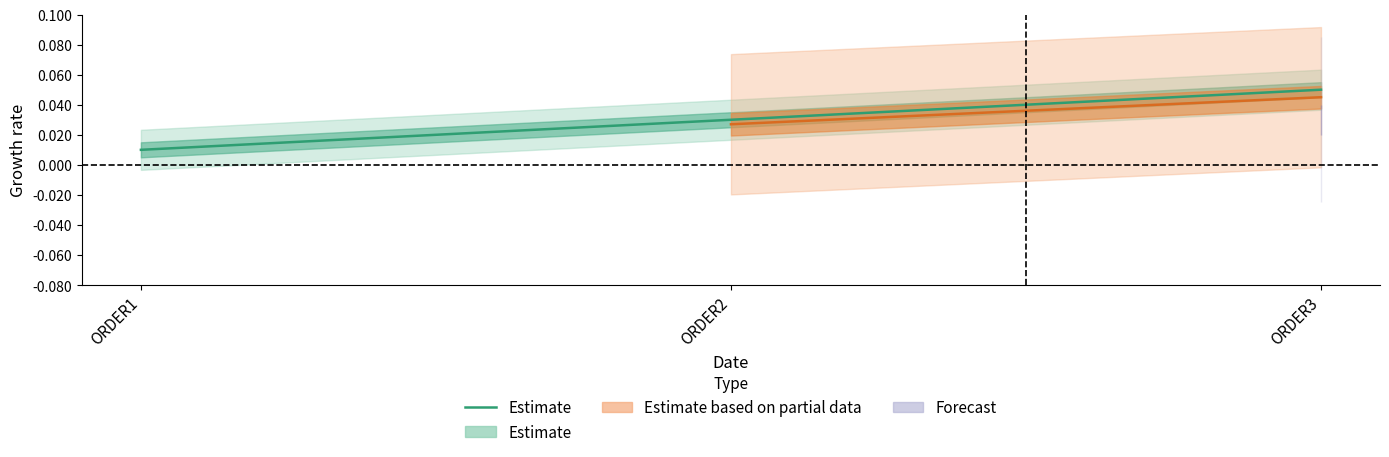

How many distinct data groups are displayed?

1